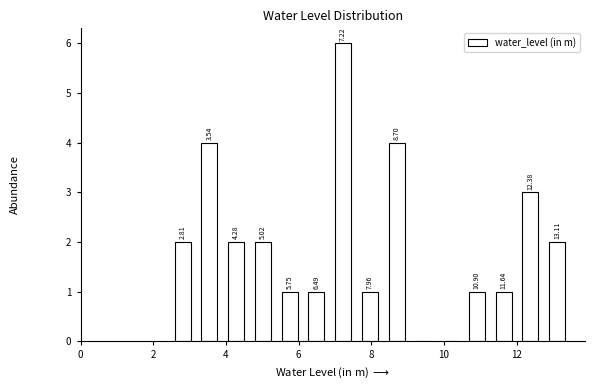

Read against the x-axis, roughly where is the centre of the tallest bar?

7.2